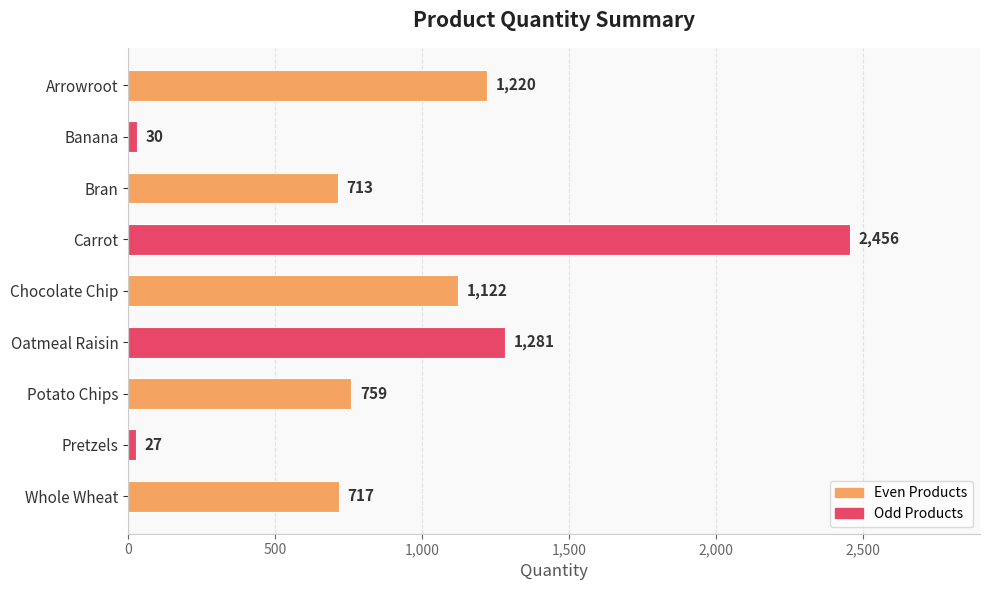

What is the change in value from Arrowroot to Carrot?

+1236